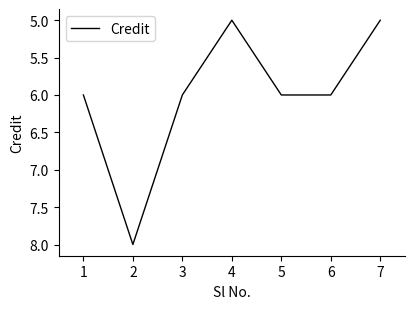

What is the maximum value shown in the chart?

8